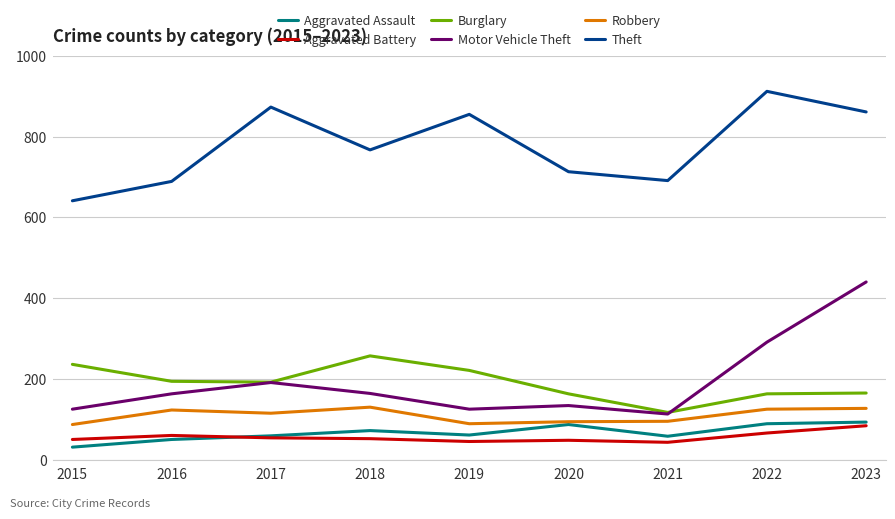

Which series has the largest total across all categories?

Theft